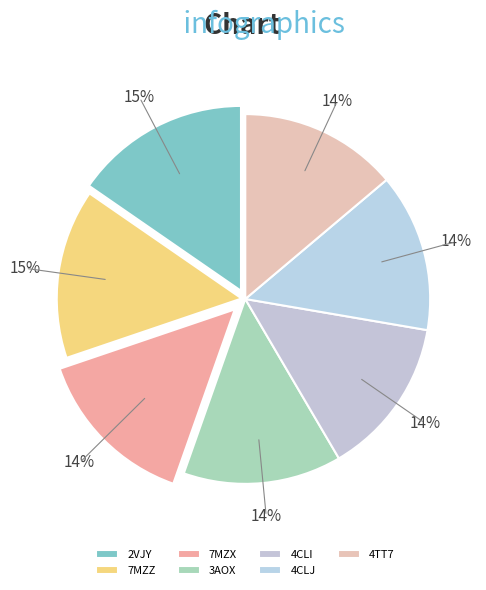

To the nearest percent, what is the combined percentage of 4CLJ and 7MZX?

28%